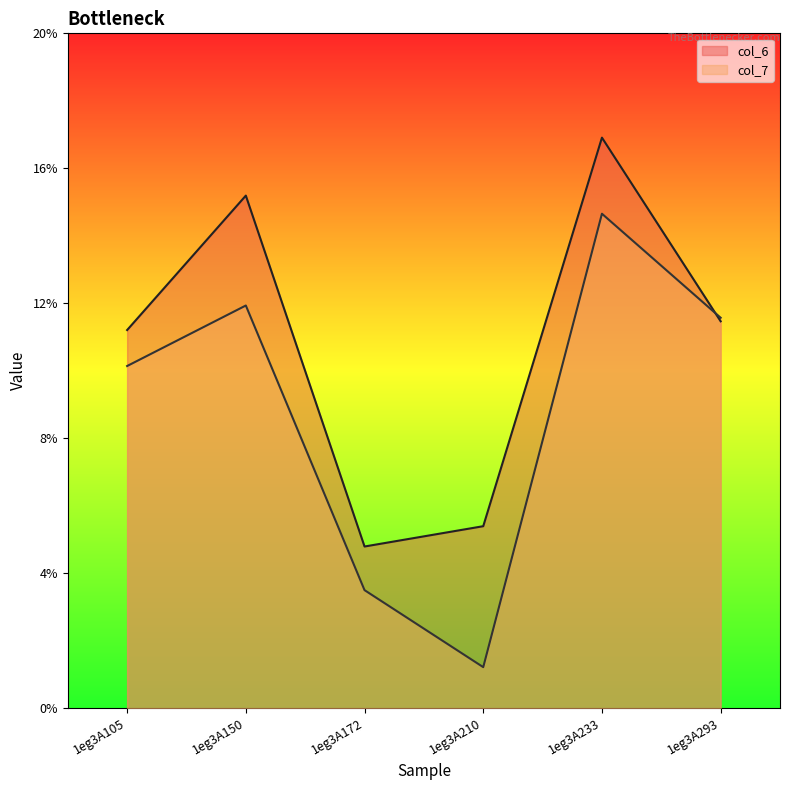

Which series has the largest total across all categories?

col_6